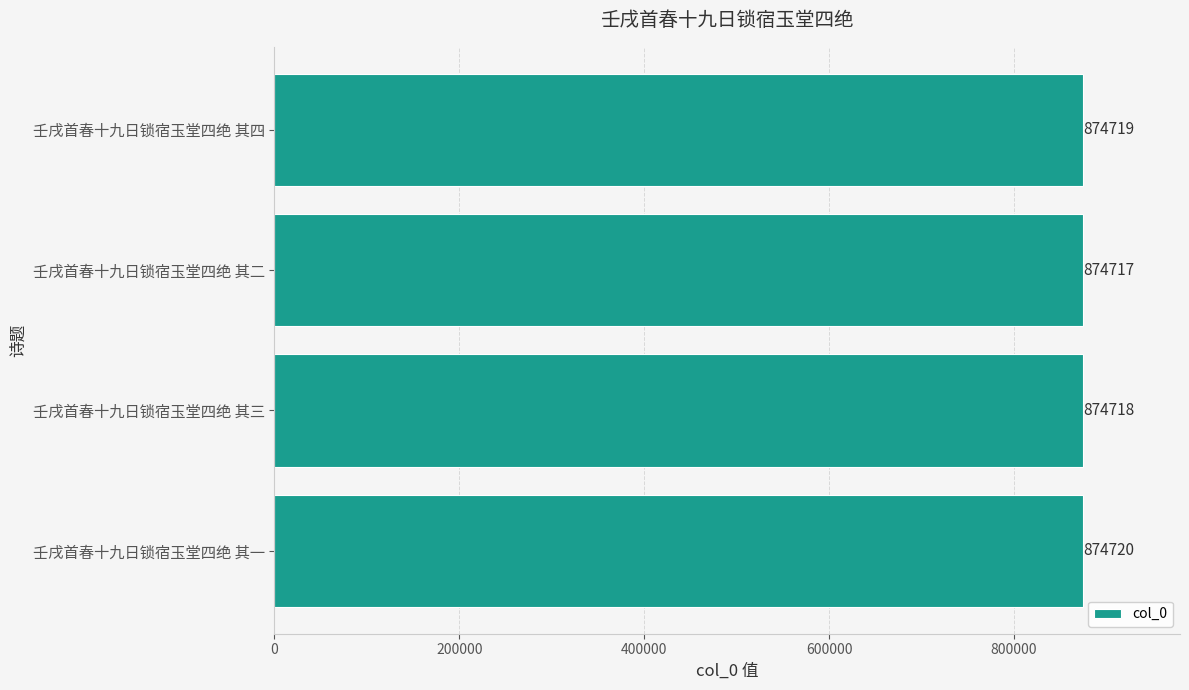

Which has a higher value, 壬戌首春十九日锁宿玉堂四绝 其四 or 壬戌首春十九日锁宿玉堂四绝 其三?

壬戌首春十九日锁宿玉堂四绝 其四